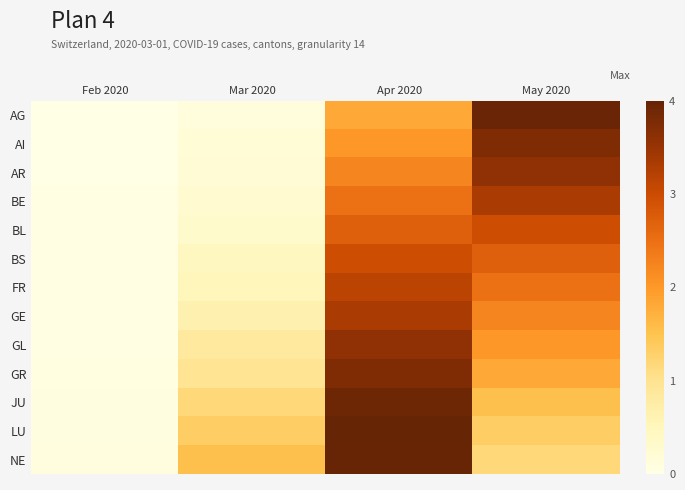

At which category is the sum across all series the highest?

Apr 2020